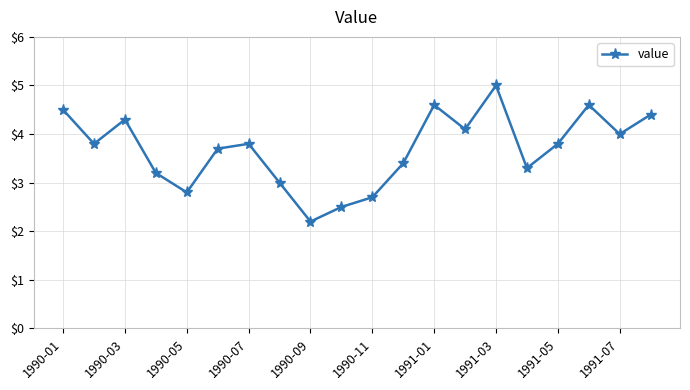

How many points are higher than both their immediate neighbors (excluding endpoints)?

5